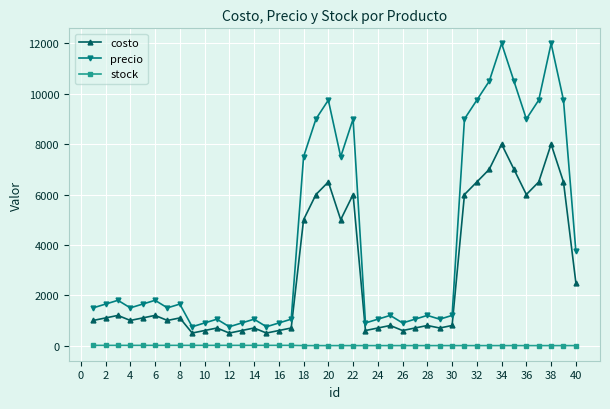

What is the difference between the second highest and minimum values in the precio series?

11250